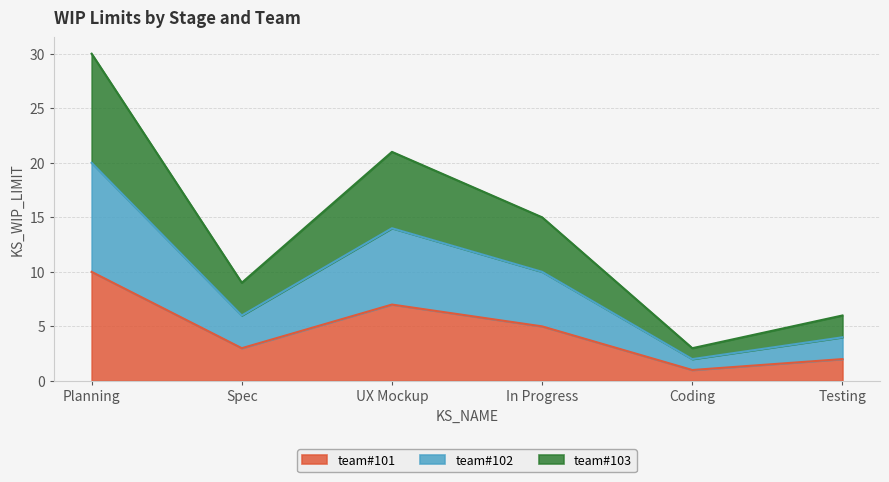

Where is the first local minimum for team#101?

Spec